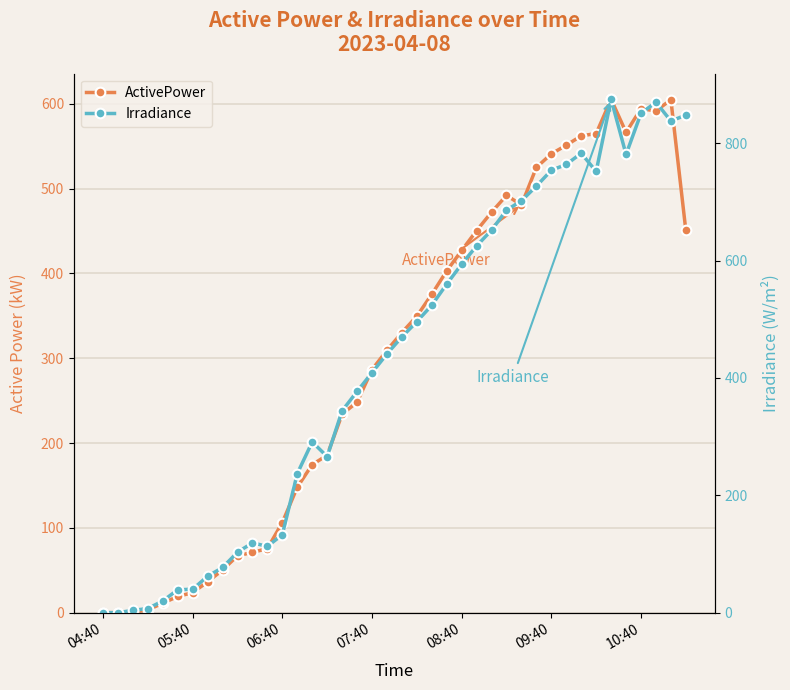

Reading left to right, transcribe all the data shown in this chart.

ActivePower: 0.1	0.1	0.5	3.4	11.1	19.2	23.6	36.4	50.3	67.1	71.1	75.6	106.2	147.9	174.6	185.6	234.1	248.1	286.5	309.3	330.2	349.5	375.3	402.9	427.0	450.4	472.2	491.9	480.7	524.9	540.9	551.1	562.1	564.9	605.3	566.2	594.2	591.6	604.7	450.7
Irradiance: 0.0	0.0	4.0	7.0	20.0	39.0	40.0	62.0	77.0	103.0	119.0	113.0	133.0	237.0	291.0	266.0	344.0	377.0	409.0	441.0	470.0	496.0	524.0	560.0	594.0	625.0	652.0	686.0	702.0	727.0	754.0	764.0	783.0	752.0	875.0	781.0	851.0	870.0	838.0	848.0